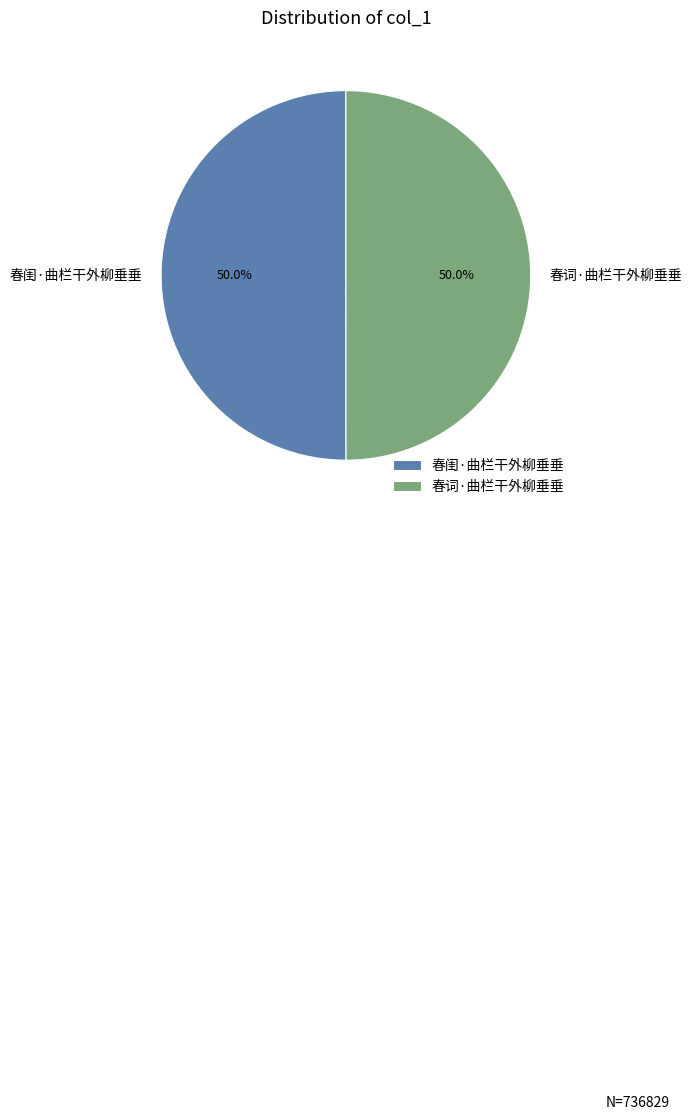

True or false: 春词·曲栏干外柳垂垂 accounts for 44% of the total.

False